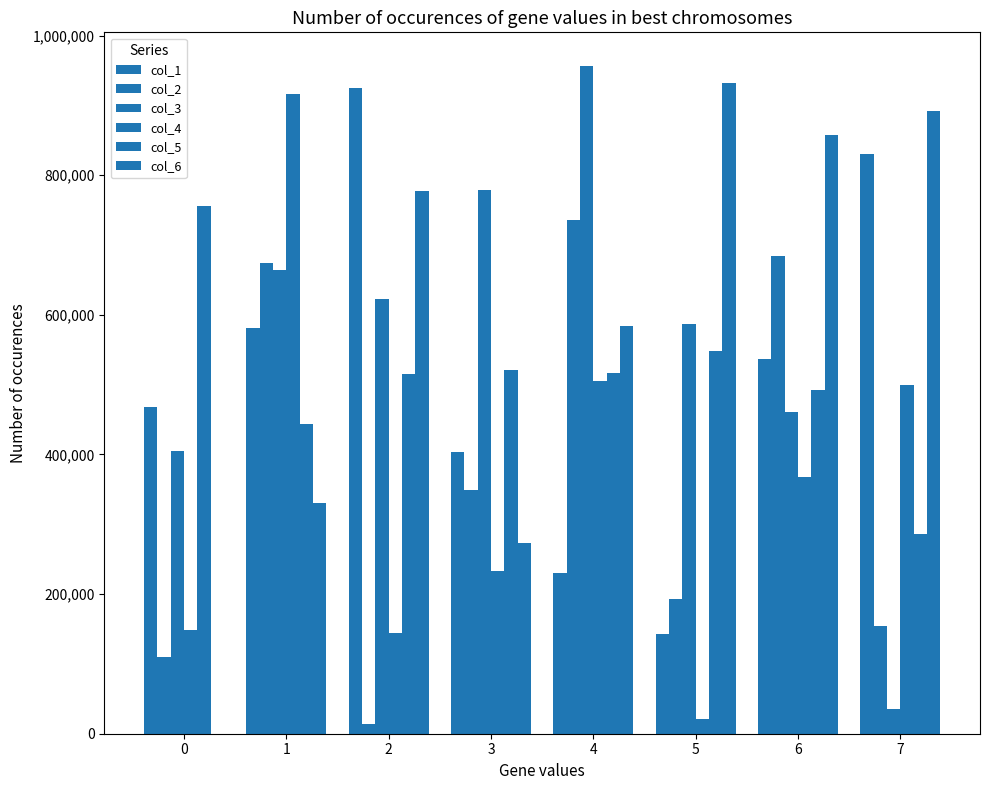

Are the bars grouped side by side (vs. stacked)?

Yes